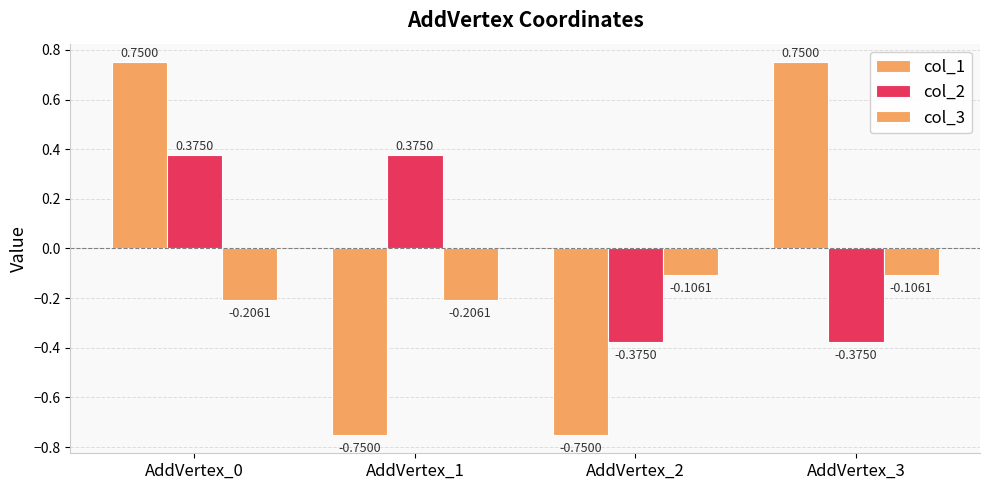

Reading left to right, extract all data points from this chart.

col_1: 0.8	-0.8	-0.8	0.8
col_2: 0.4	0.4	-0.4	-0.4
col_3: -0.2	-0.2	-0.1	-0.1